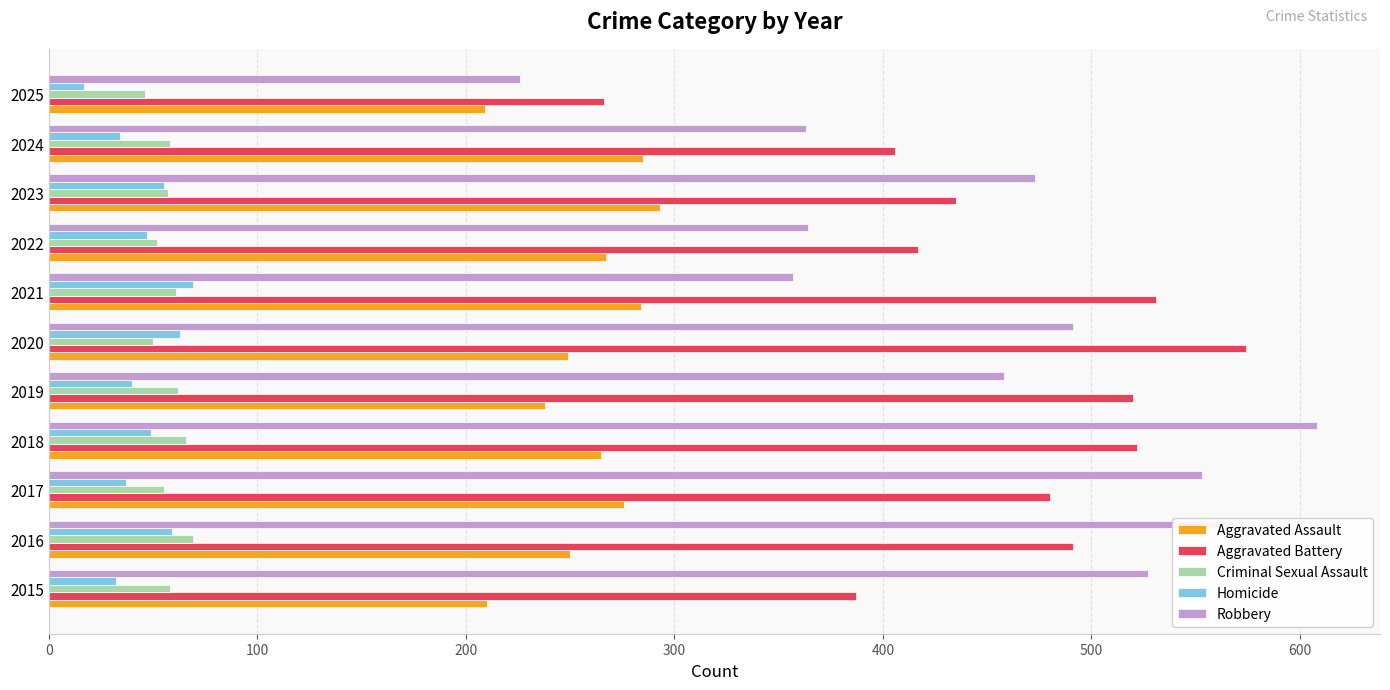

Rank the series at 2015 from lowest to highest value.

Homicide, Criminal Sexual Assault, Aggravated Assault, Aggravated Battery, Robbery